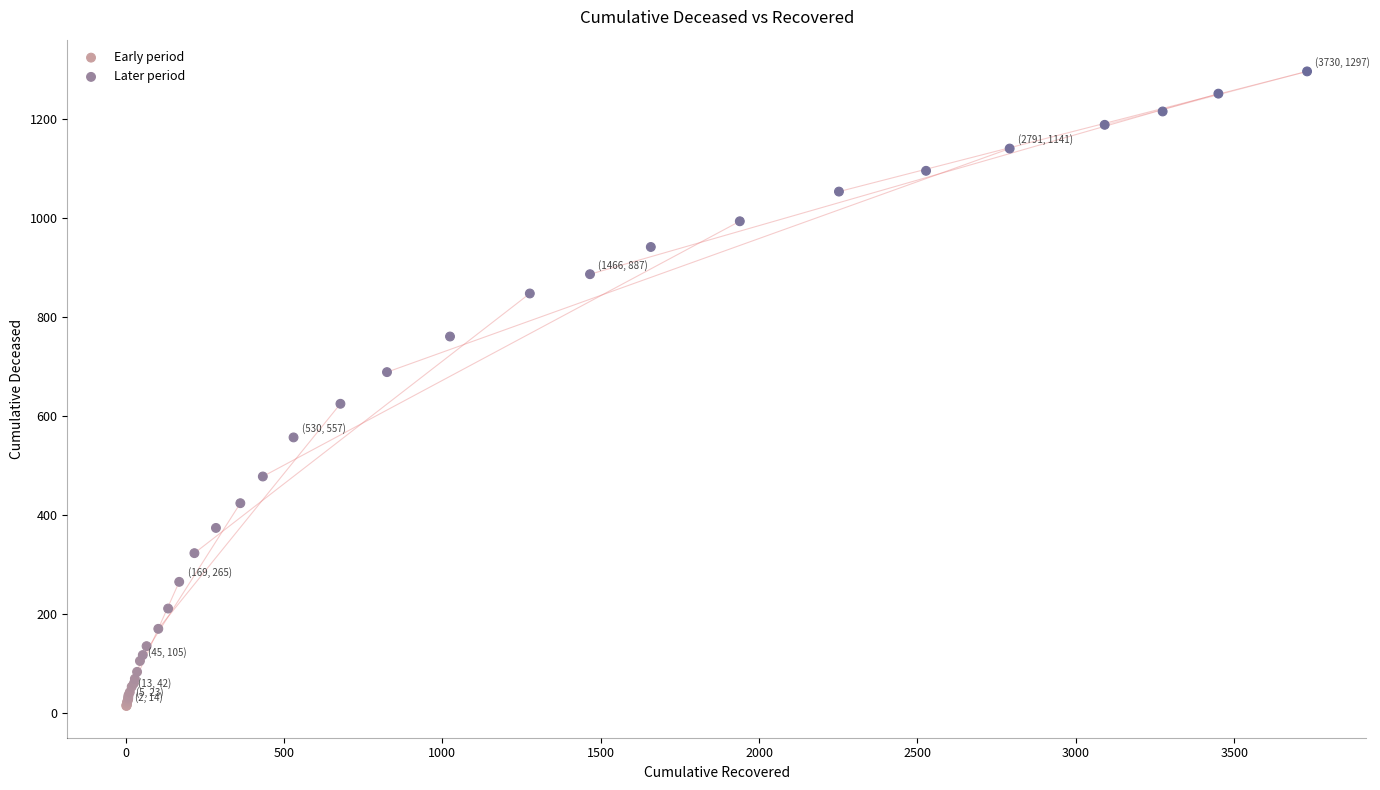

Which series reaches the minimum Y coordinate?

Early period